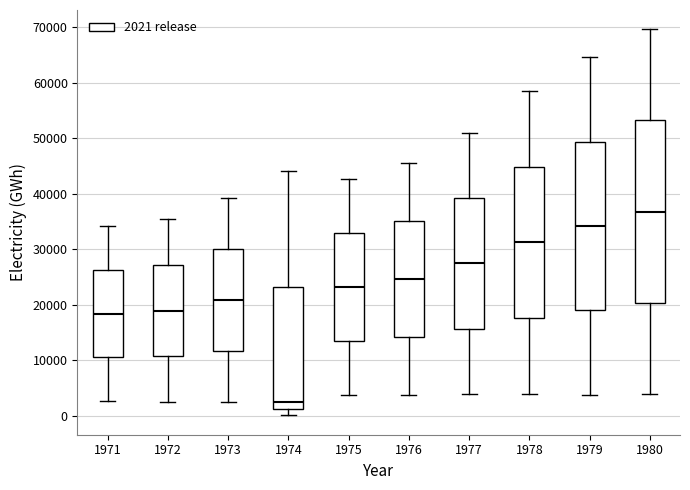

Which box has the lowest median line?

1974